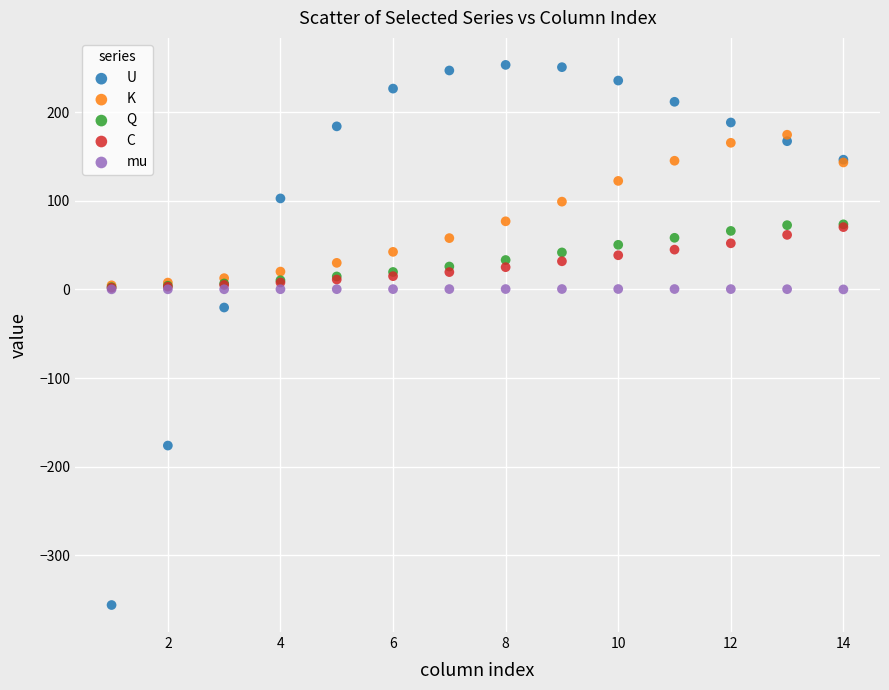

Which series has the widest spread of Y values?

U